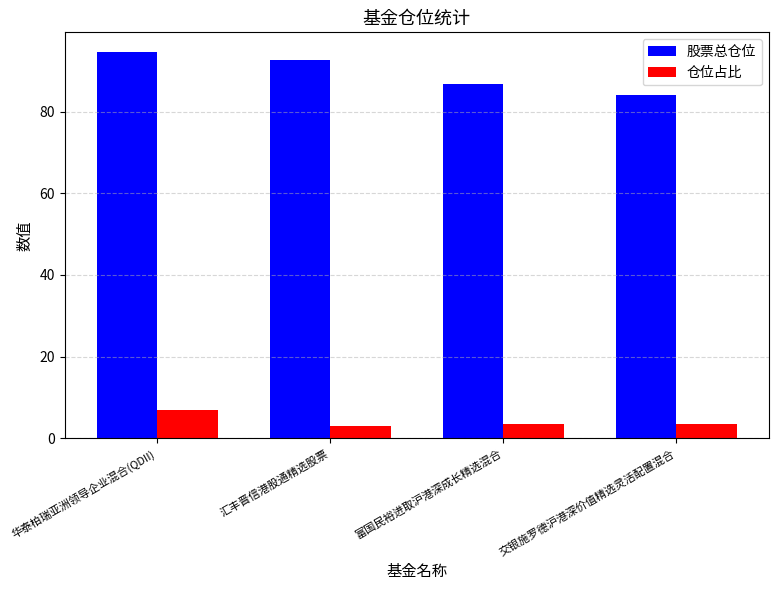

True or false: 仓位占比 has a value of 3.1 at 汇丰晋信港股通精选股票.

True